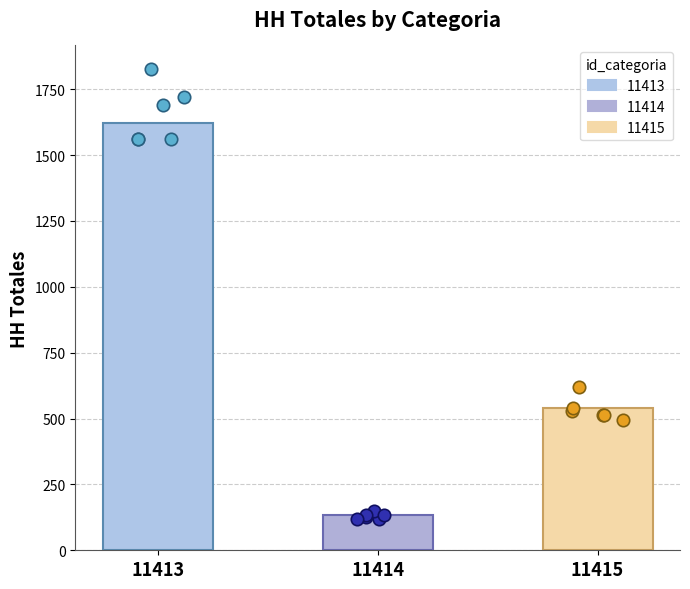

Approximately how many times larger is the value at 11413 compared to 11414?

12.0